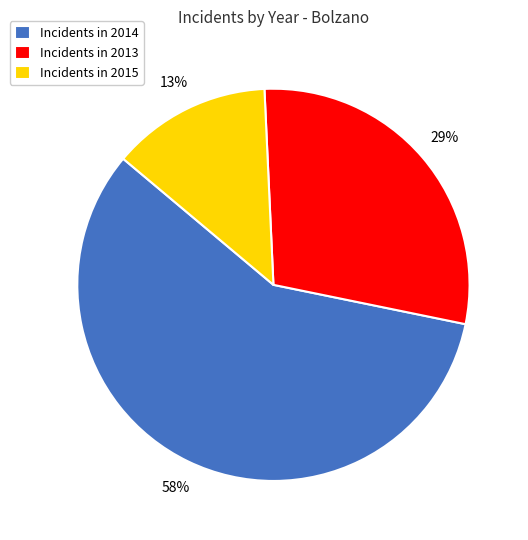

True or false: Incidents in 2013 accounts for 29% of the total.

True